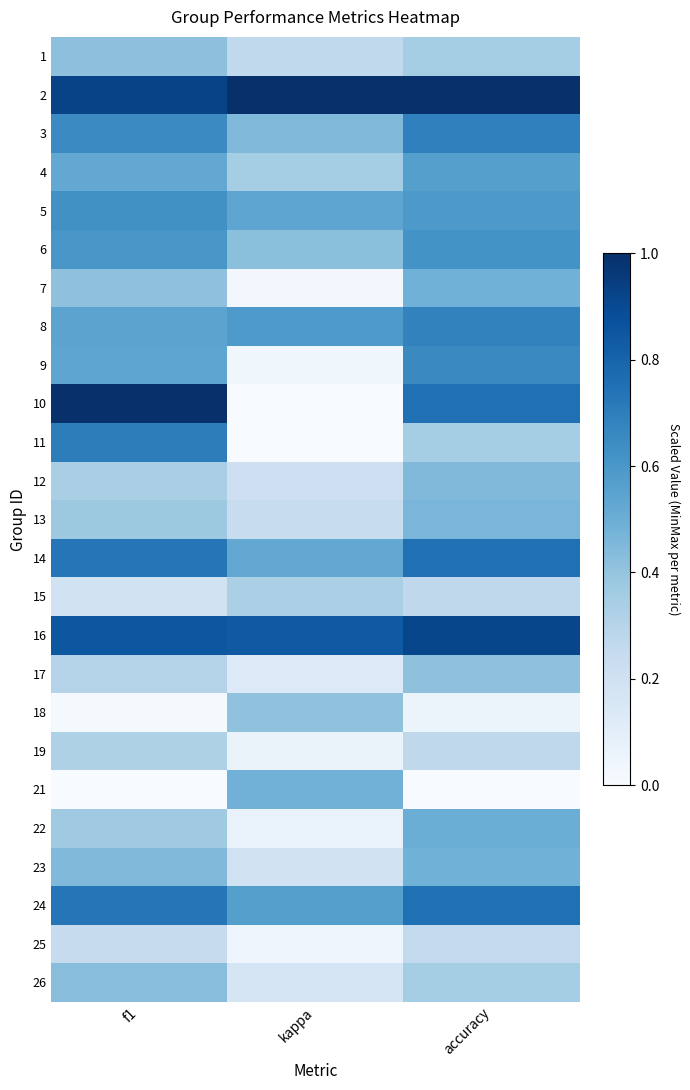

Which series changed the most between f1 and kappa?

10